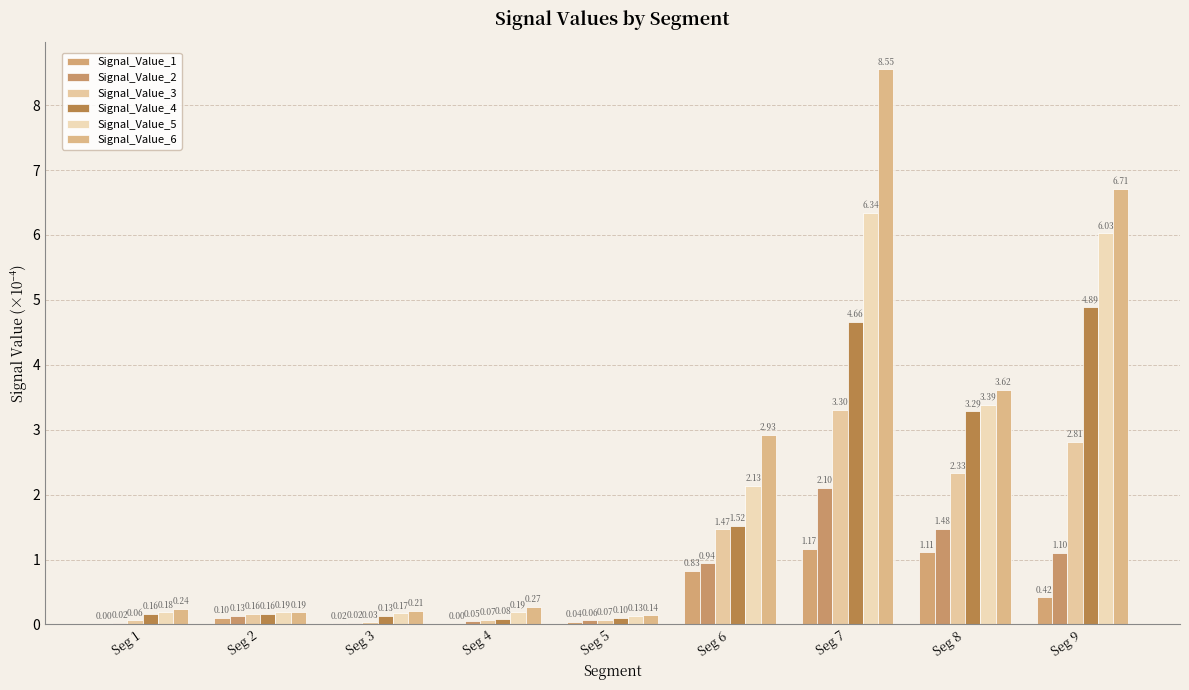

What is the highest value of the Signal_Value_5 series?

6.3